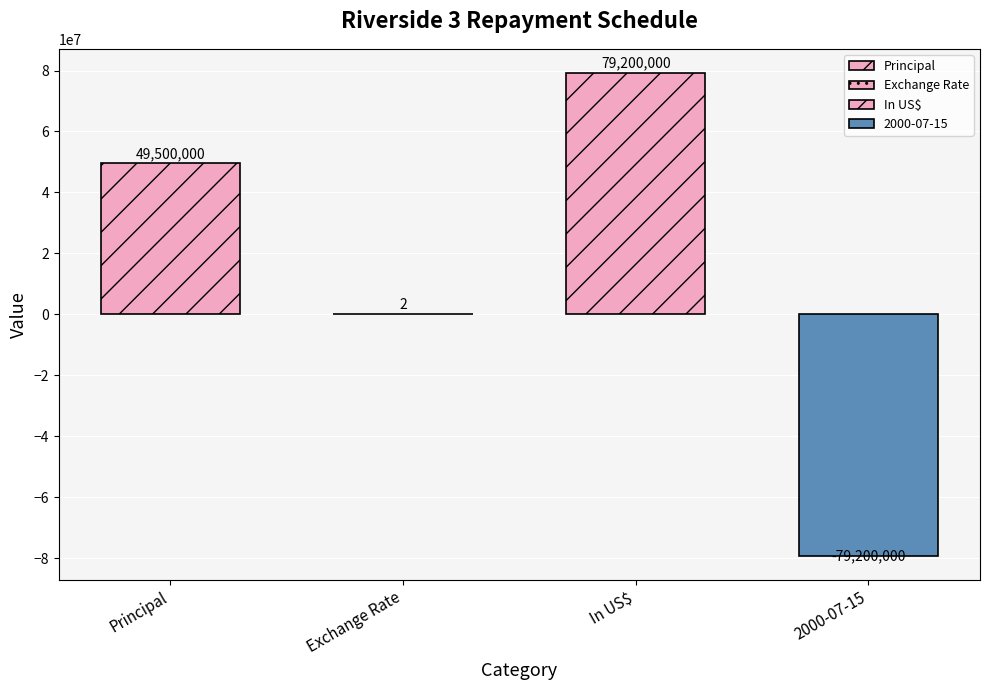

What is the minimum value shown in the chart?

-79200000.0